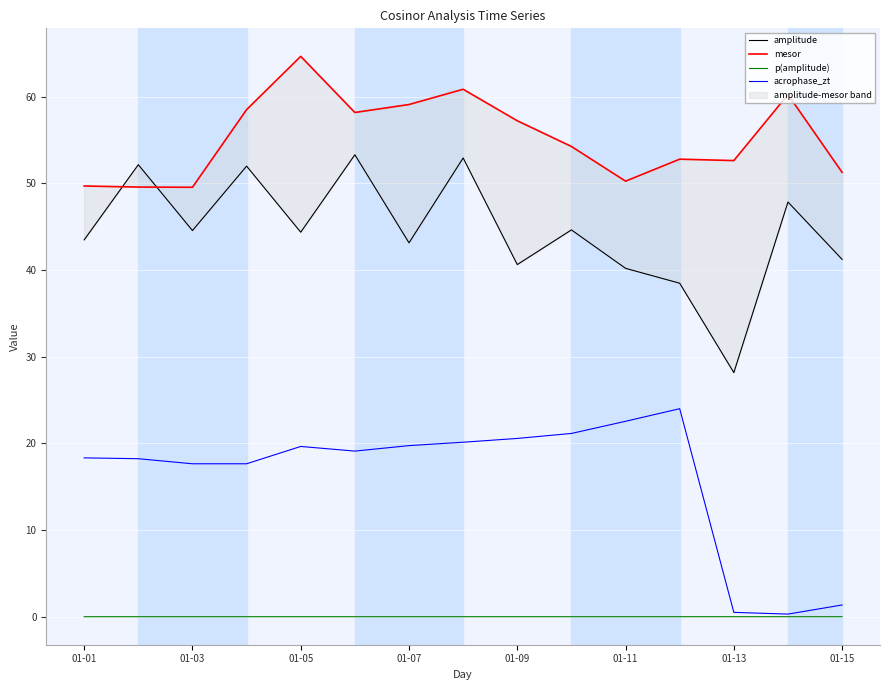

True or false: acrophase_zt and amplitude cross at least once.

False